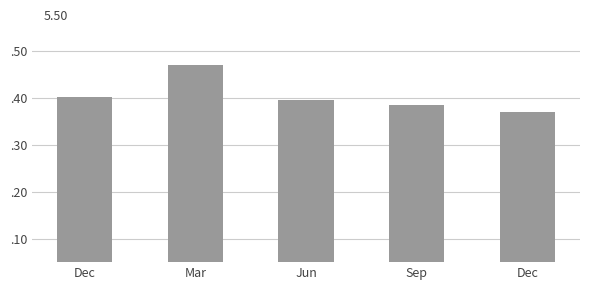

Reading left to right, extract all data points from this chart.

Dec=0.4	Mar=0.5	Jun=0.4	Sep=0.4	Dec=0.4